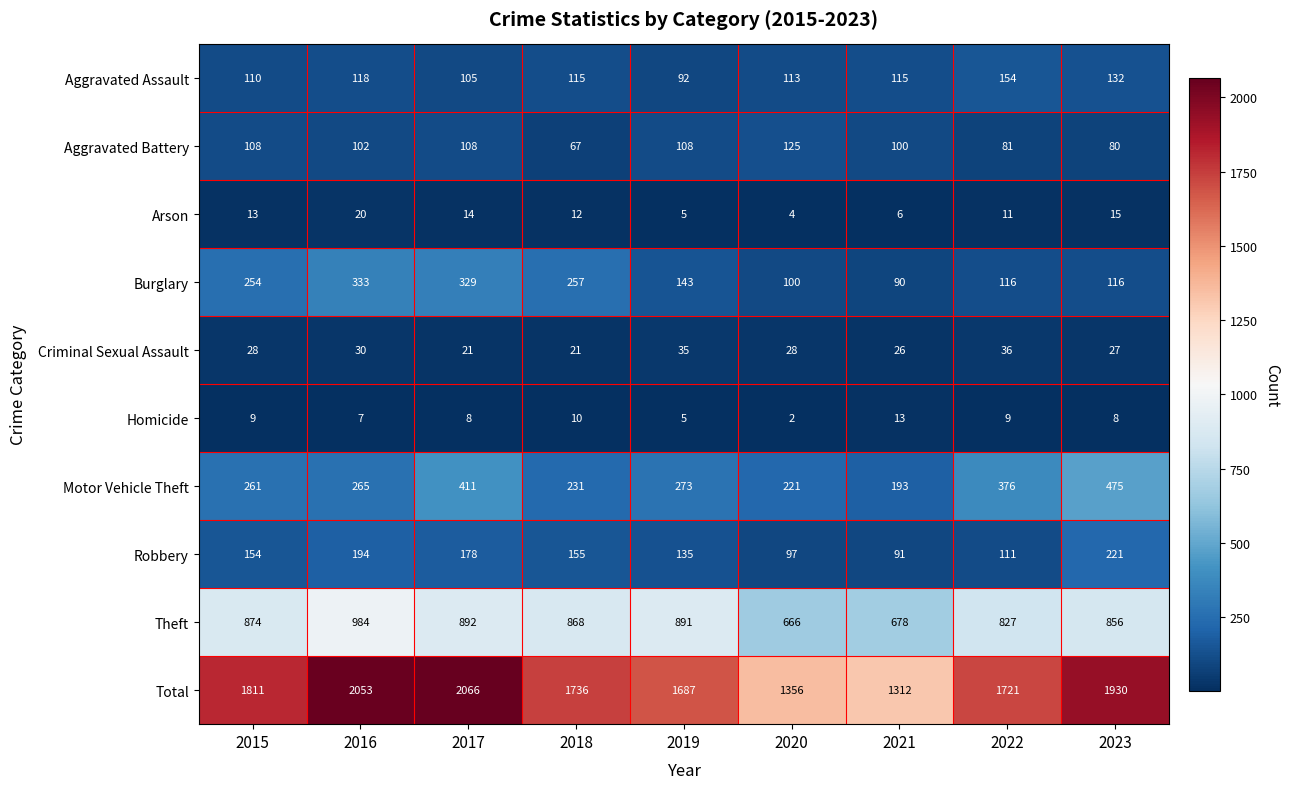

At which label is Aggravated Battery closest to 96?

2021